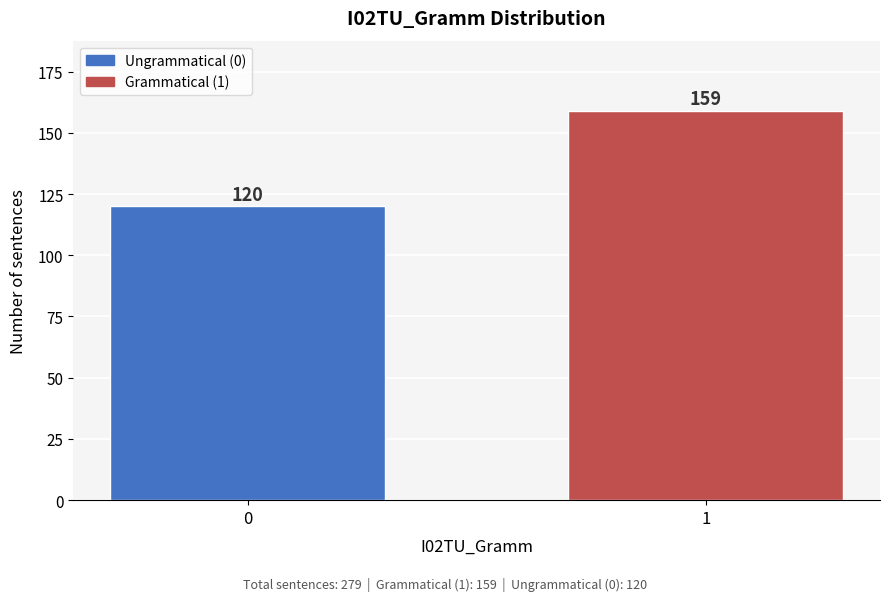

Reading left to right, transcribe all the data shown in this chart.

0=120	1=159